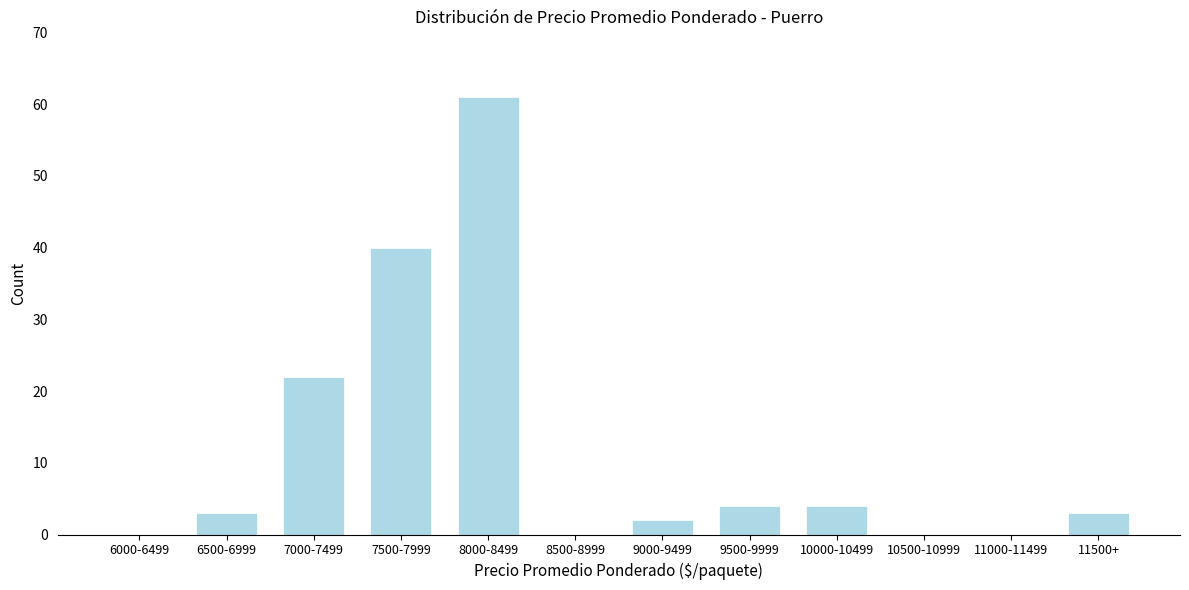

Reading left to right, extract all data points from this chart.

6000-6499=0	6500-6999=3	7000-7499=22	7500-7999=40	8000-8499=61	8500-8999=0	9000-9499=2	9500-9999=4	10000-10499=4	10500-10999=0	11000-11499=0	11500+=3